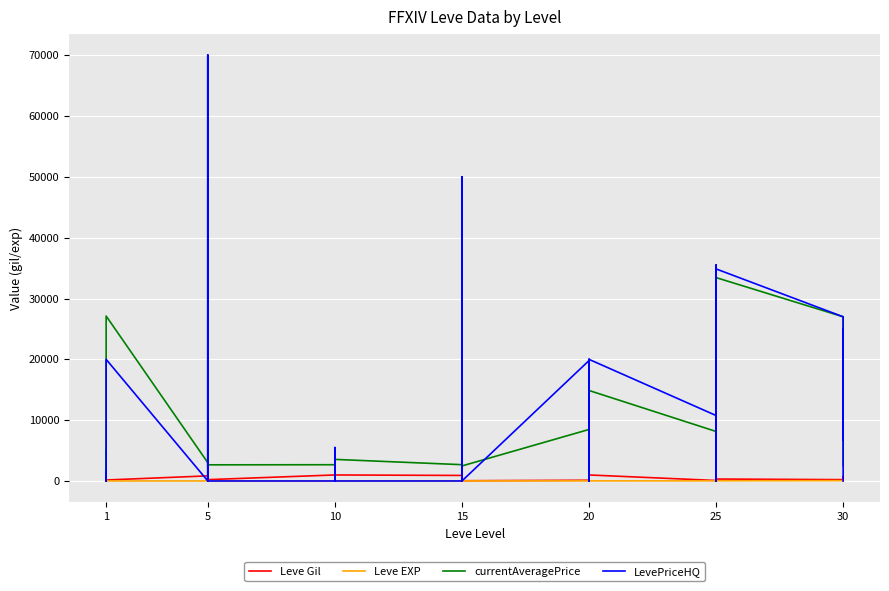

How many data points in currentAveragePrice are above 2712?

19